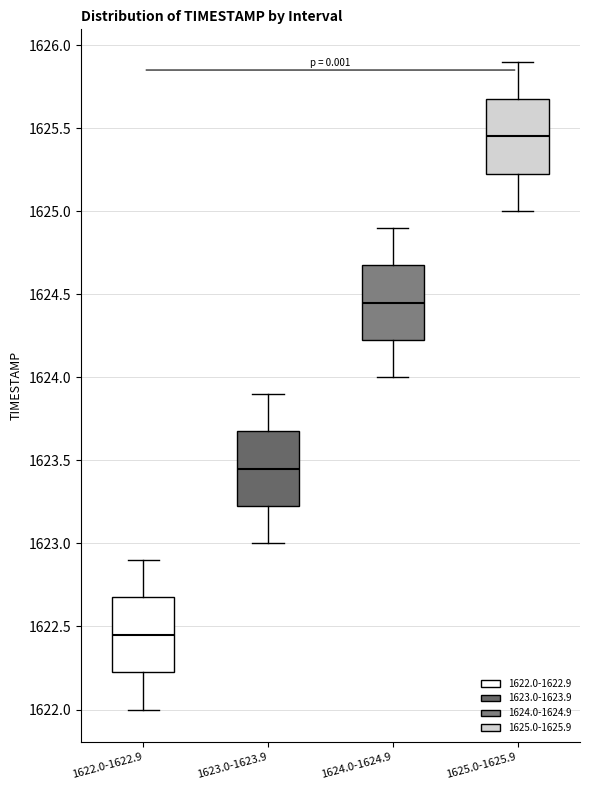

Reading left to right, transcribe this box plot: for each box, give where its median line is, the range the box spans, and where its two whiskers end, as read against the y-axis. The values are not printed on the chart, so give them approximately, as read against the axis.

1622.0-1622.9: median 1622.45, box 1622.25 to 1622.70, whiskers 1622.00 to 1622.90
1623.0-1623.9: median 1623.45, box 1623.25 to 1623.70, whiskers 1623.00 to 1623.90
1624.0-1624.9: median 1624.45, box 1624.25 to 1624.70, whiskers 1624.00 to 1624.90
1625.0-1625.9: median 1625.45, box 1625.25 to 1625.70, whiskers 1625.00 to 1625.90